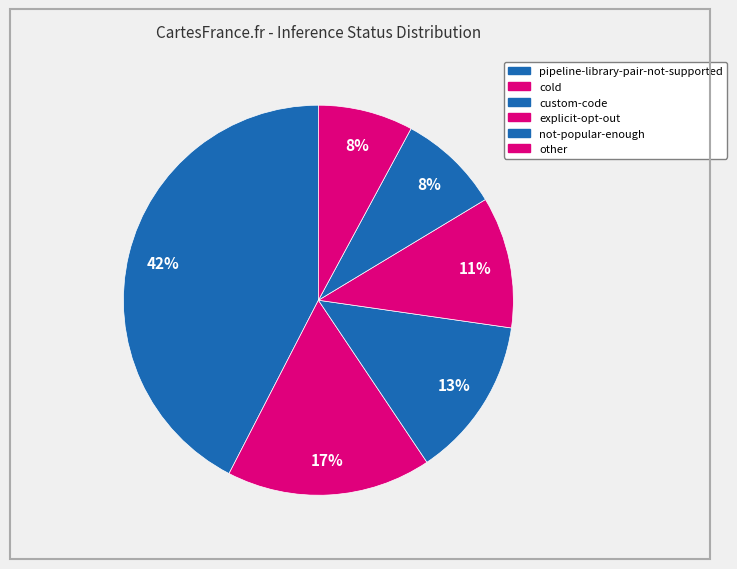

To the nearest percent, what is the difference between the largest and smallest slice percentages?

35%